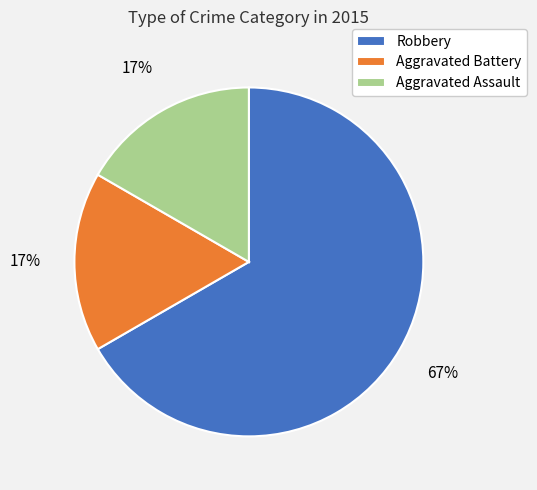

Is Robbery the majority of the pie?

Yes